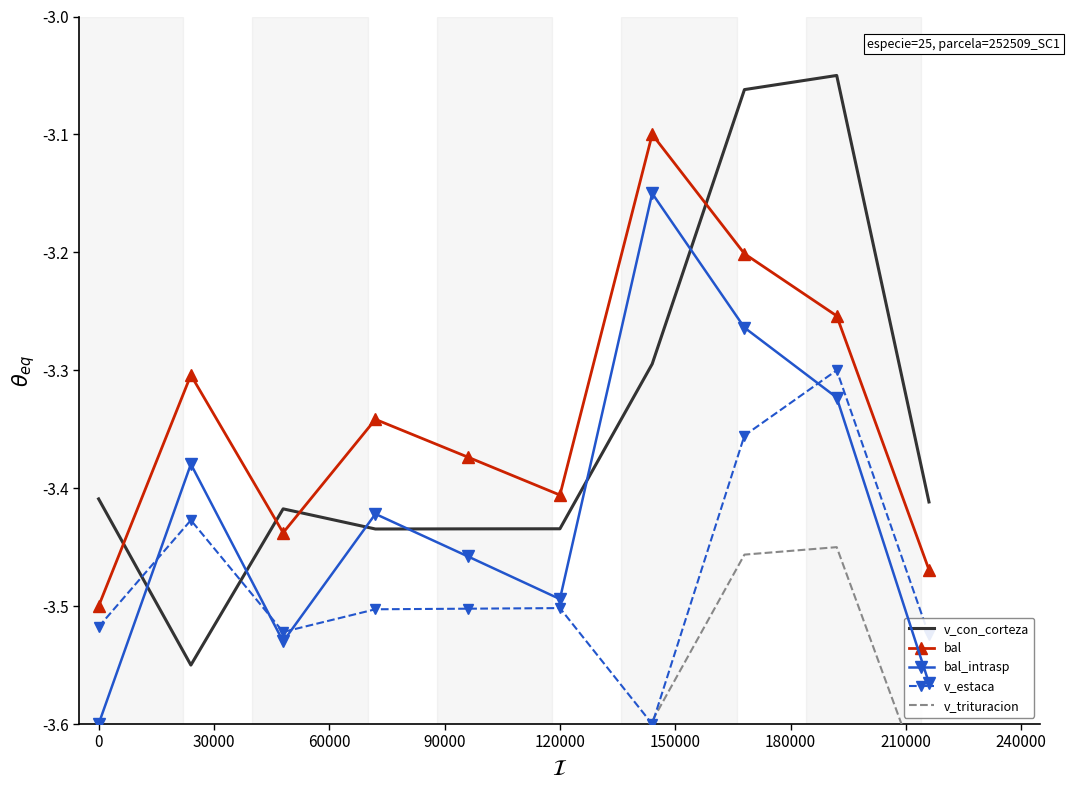

The value of bal_intrasp at 0 is -5.0. True or false?

False